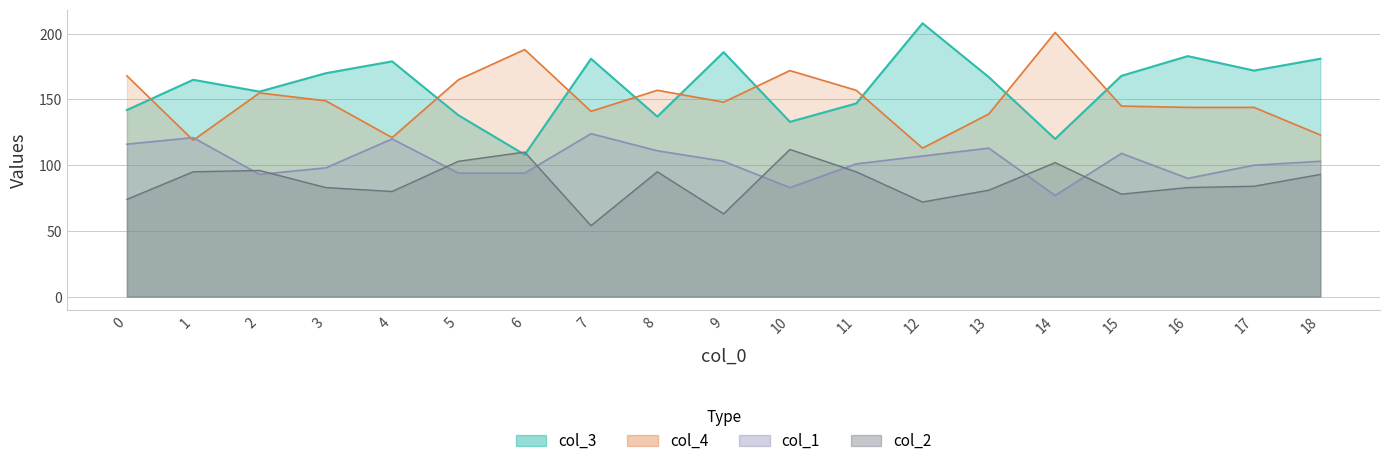

How many series are shown in this chart?

4